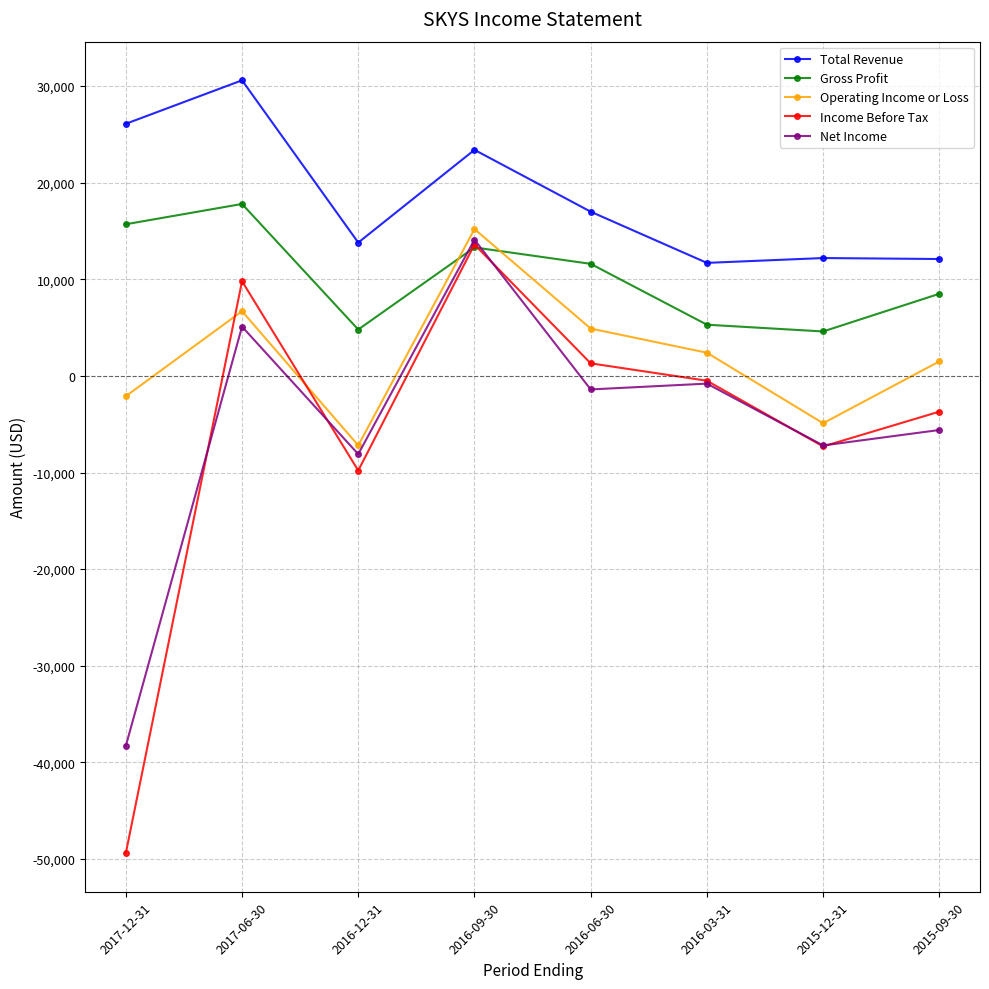

What is the label of the 6th point from the right?

2016-12-31